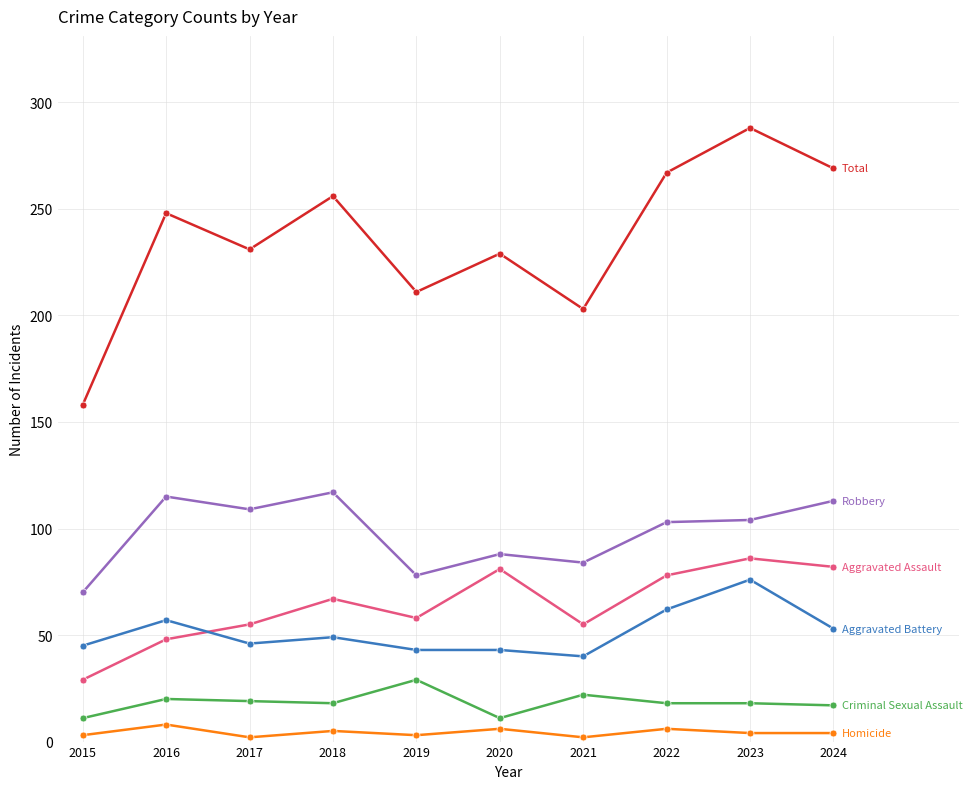

What is the total value across all series at 2016?

496